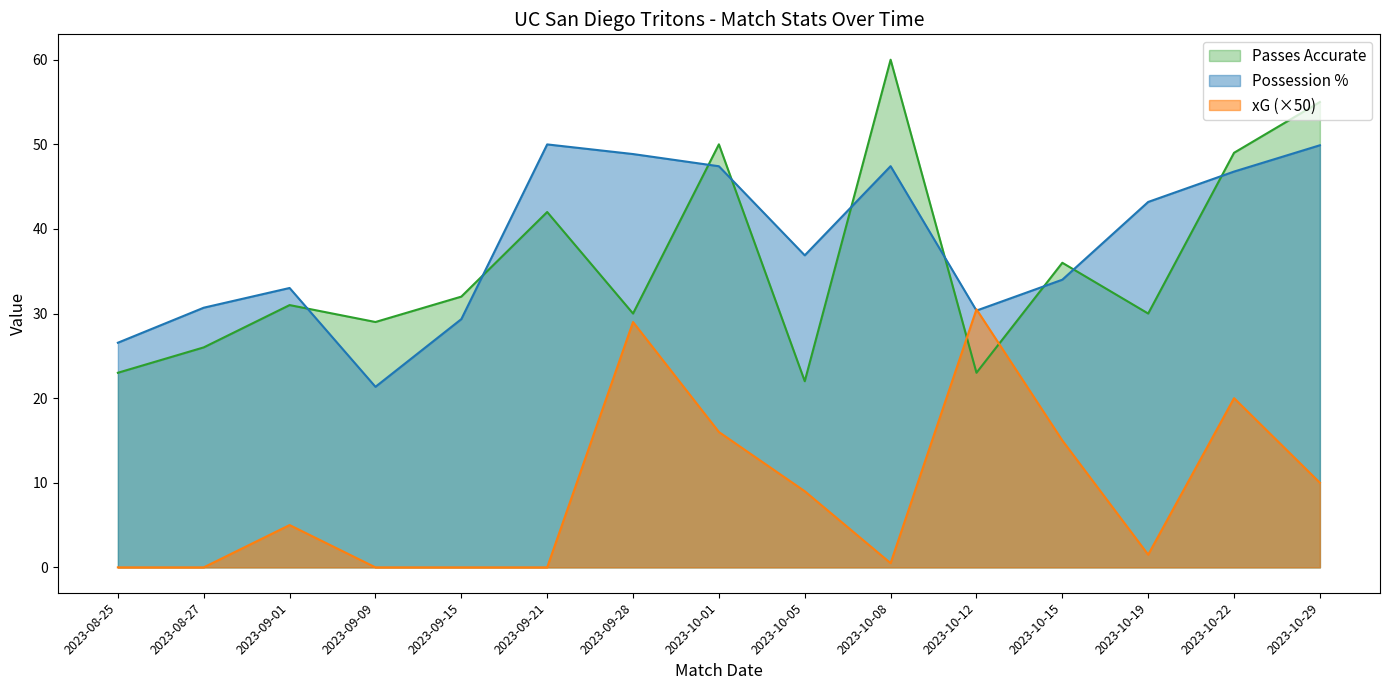

How many values in the Possession % series exceed 36?

8